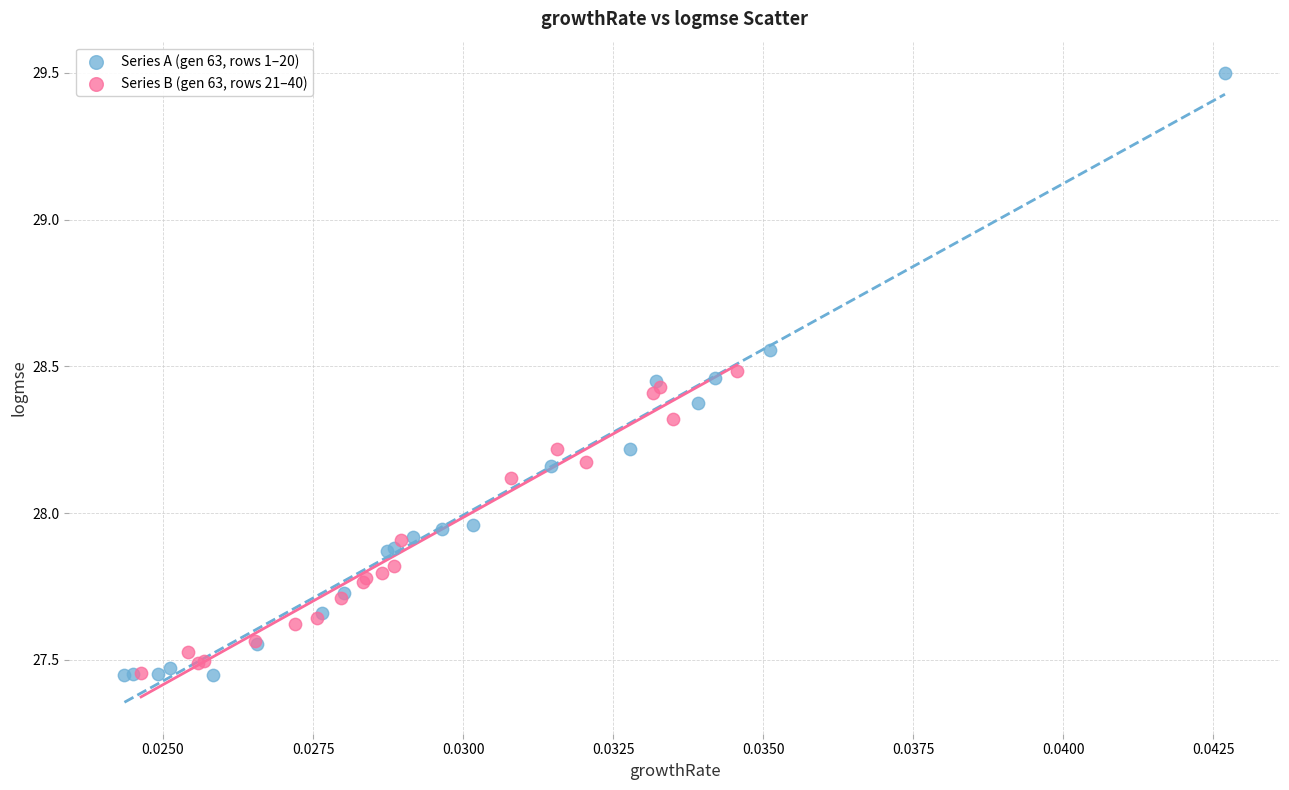

Which series has the largest Y range (max minus min)?

Series A (gen 63, rows 1–20)